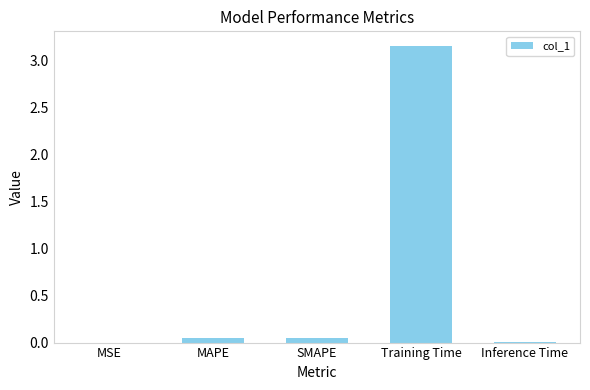

At which category does the chart reach its peak across all series?

Training Time